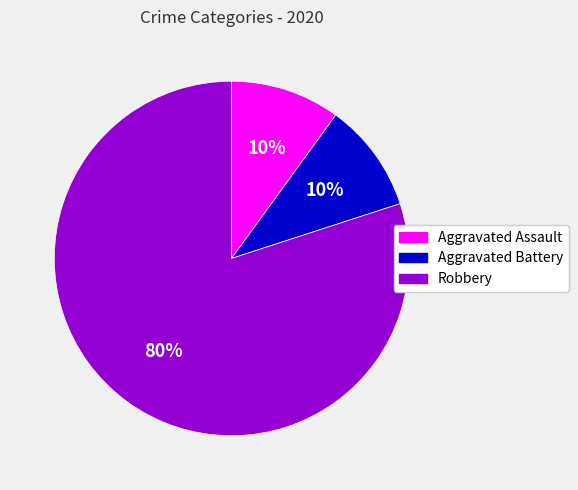

Do Aggravated Battery and Aggravated Assault together represent more than half of the pie?

No